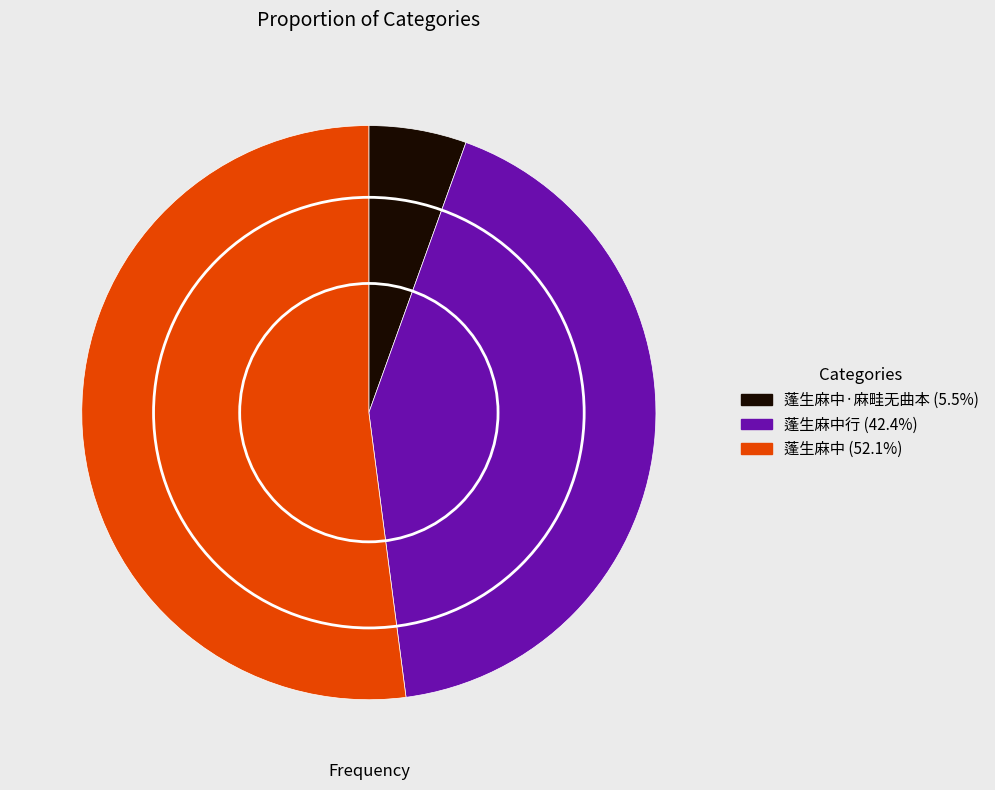

Count the number of slices in the pie.

3